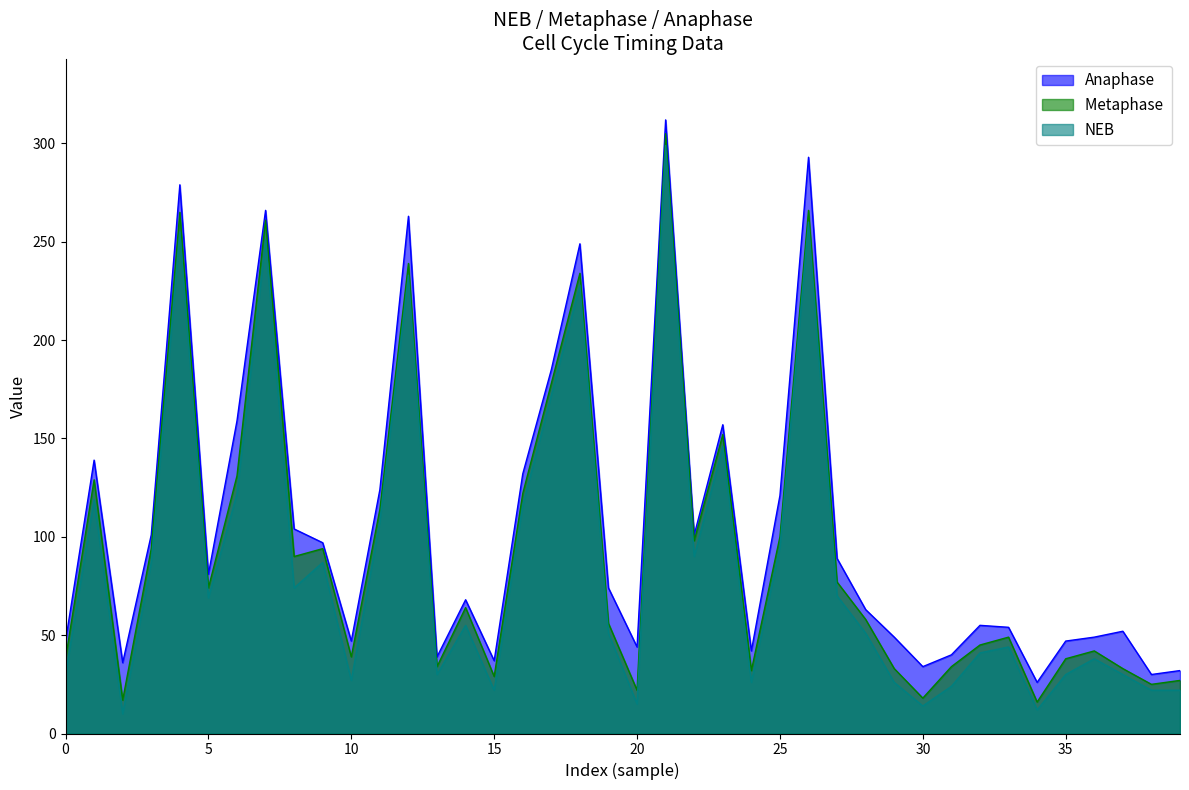

List the series in order of their overall mean, highest first.

Anaphase, Metaphase, NEB